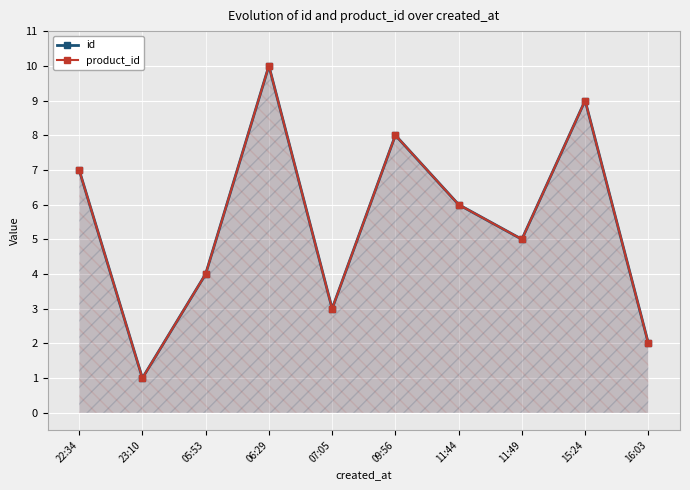

How many interior local valleys does the product_id series have?

3